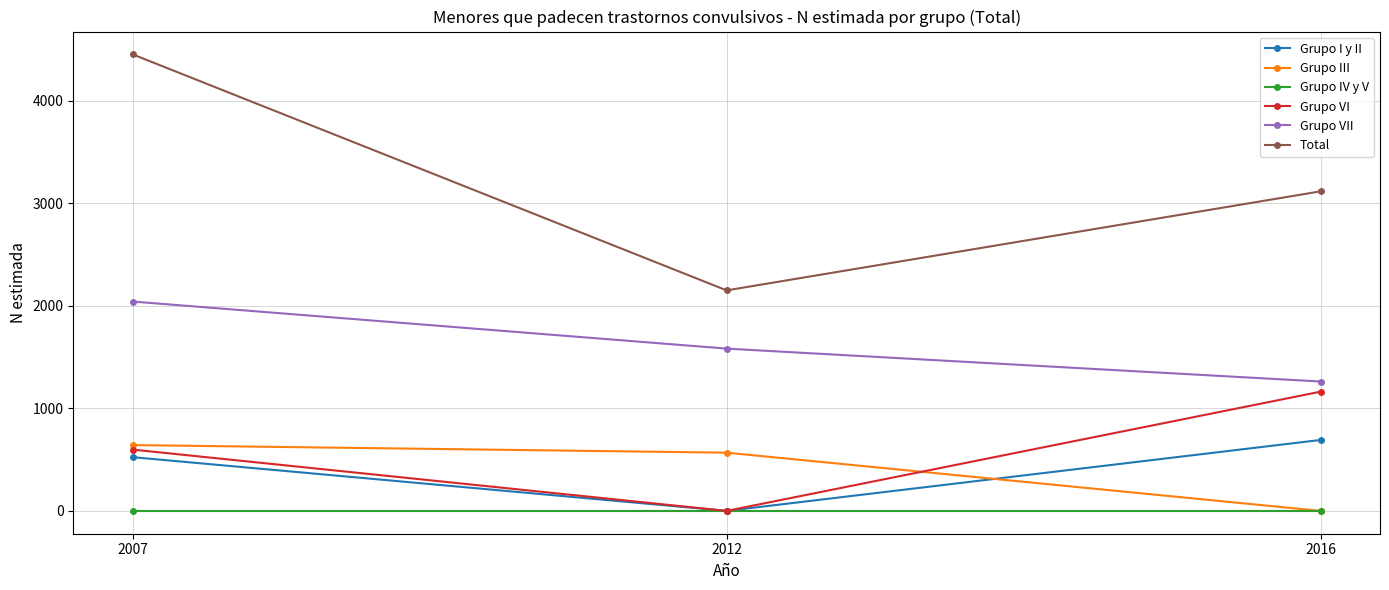

List the labels in order of Grupo III value, largest first.

2007, 2012, 2016